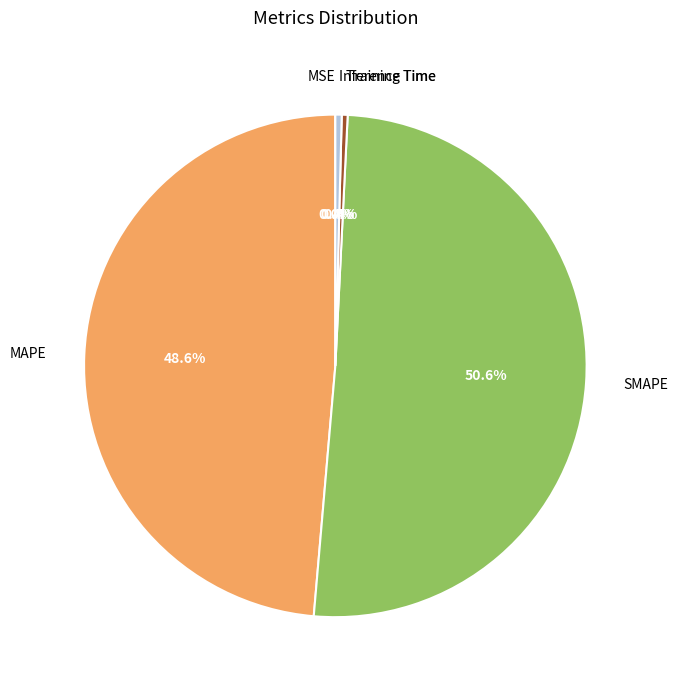

Which slice is the largest?

SMAPE